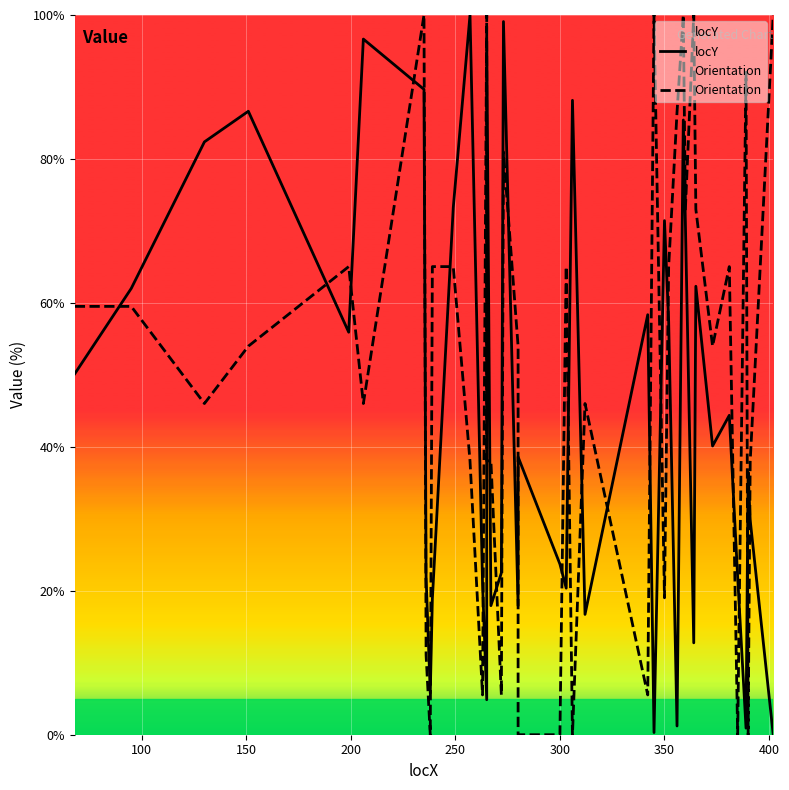

What is the difference between the second highest and minimum values in the Orientation series?

100.0